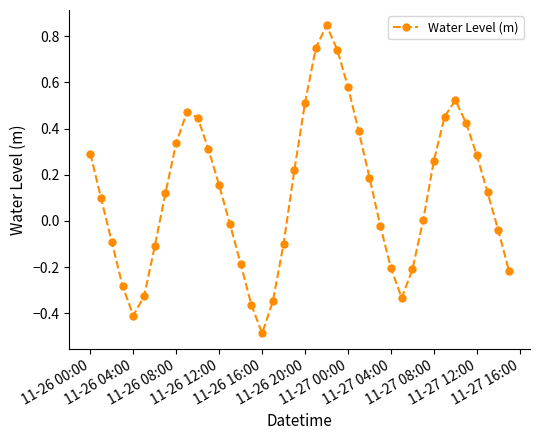

What is the smallest value displayed?

-0.5